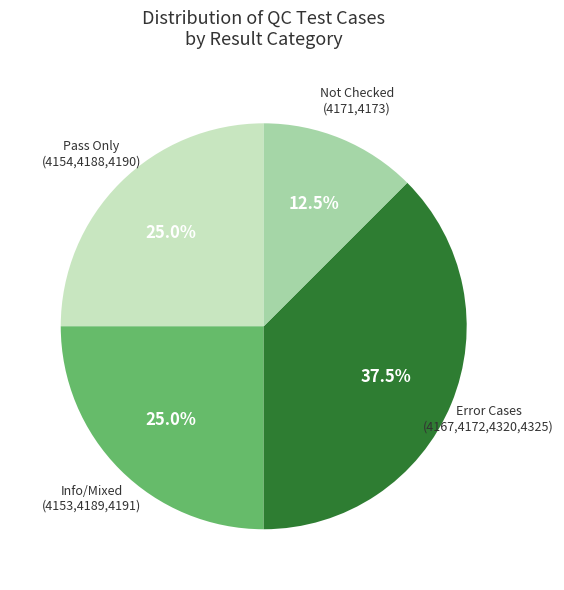

Is there a majority slice in this chart?

No